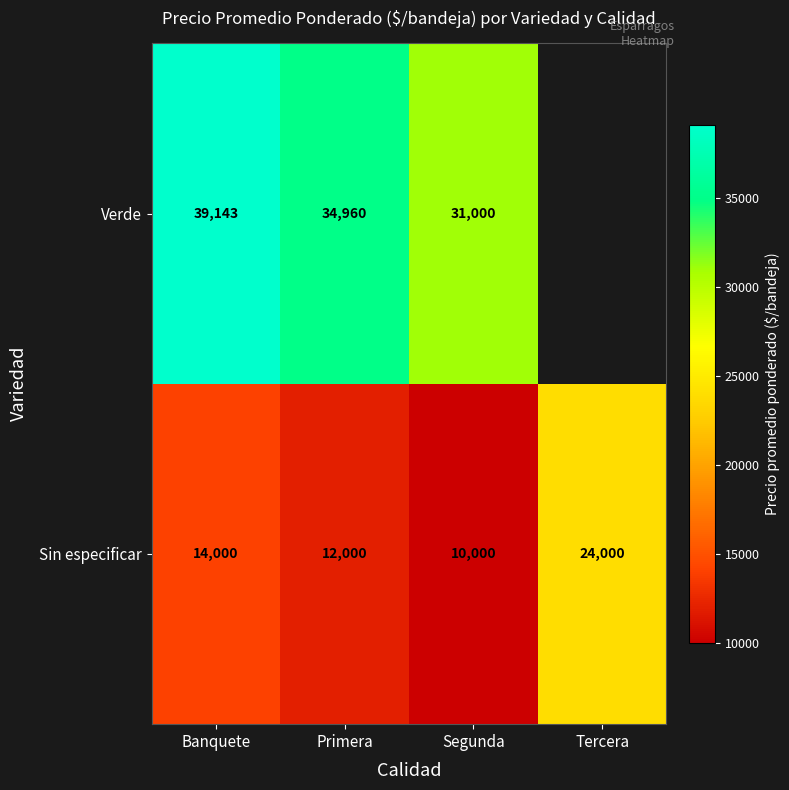

What is the sum of all Sin especificar values?

60000